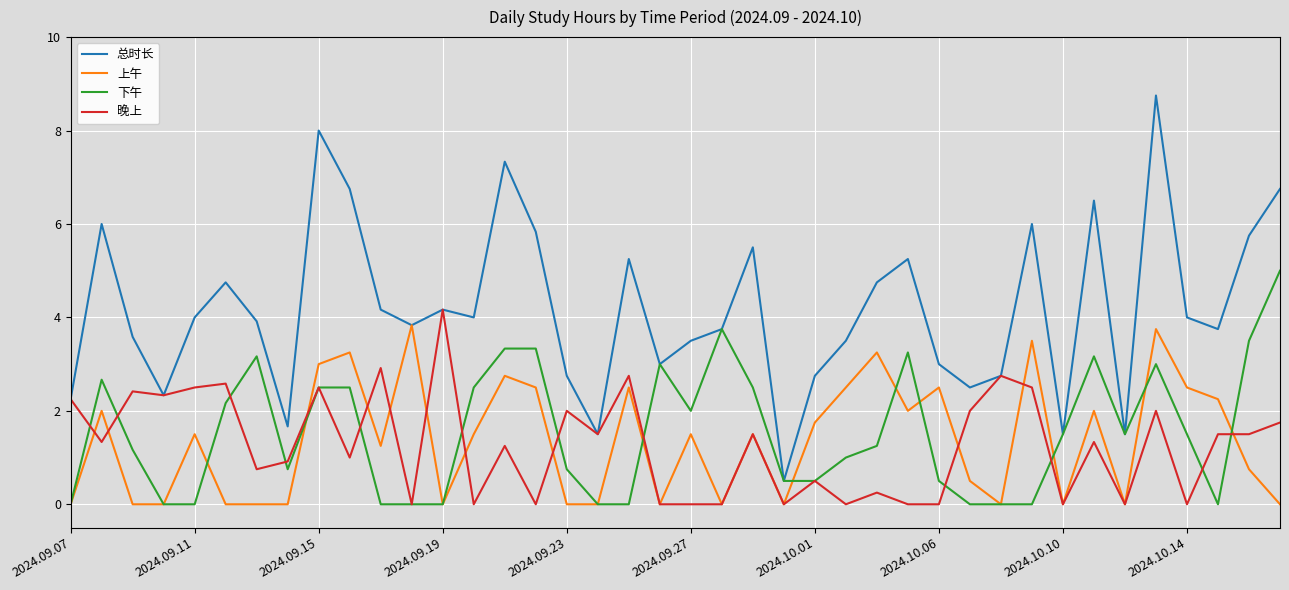

What is the average value of the 上午 series?

1.4